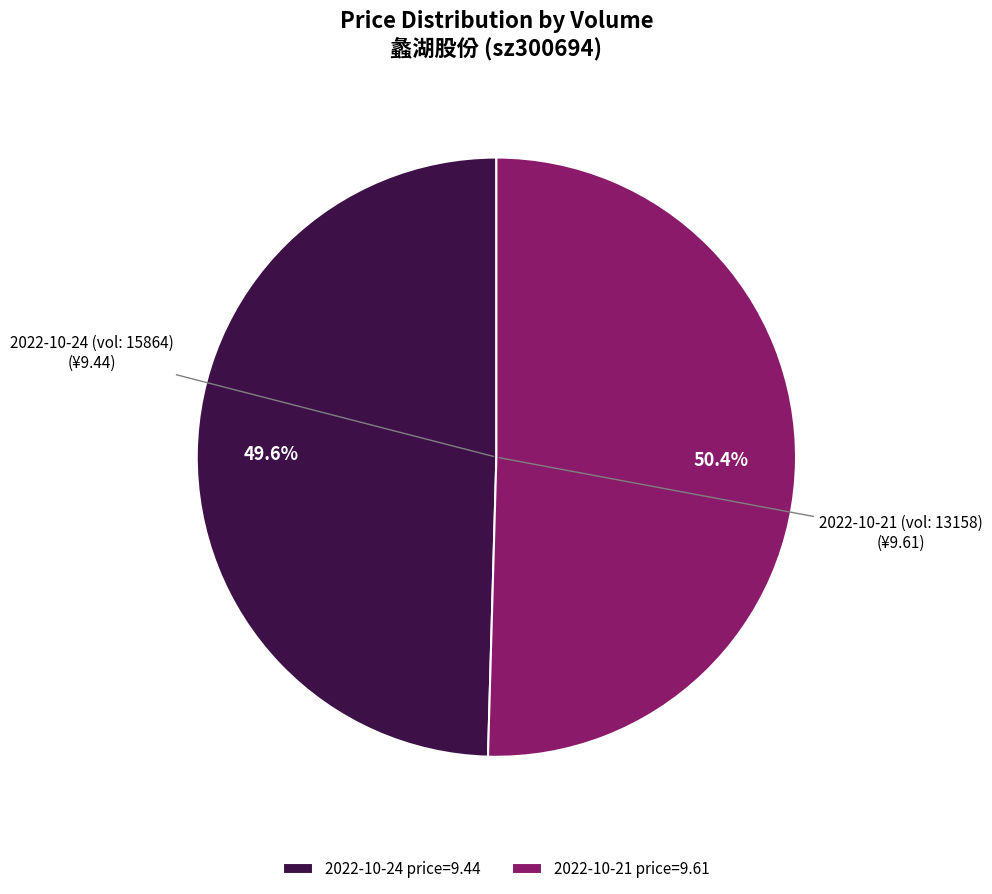

Count the number of slices in the pie.

2